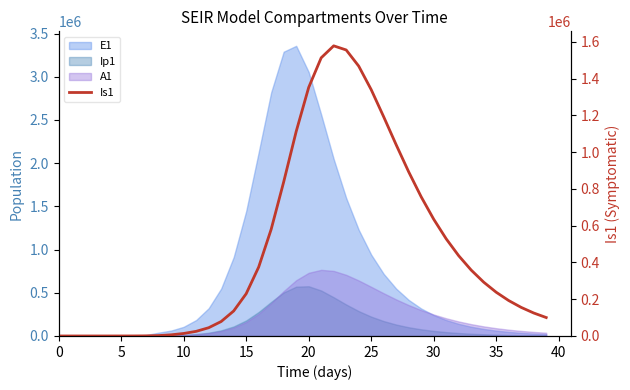

What is the sum of the values at 25 and 38?

1465352.1